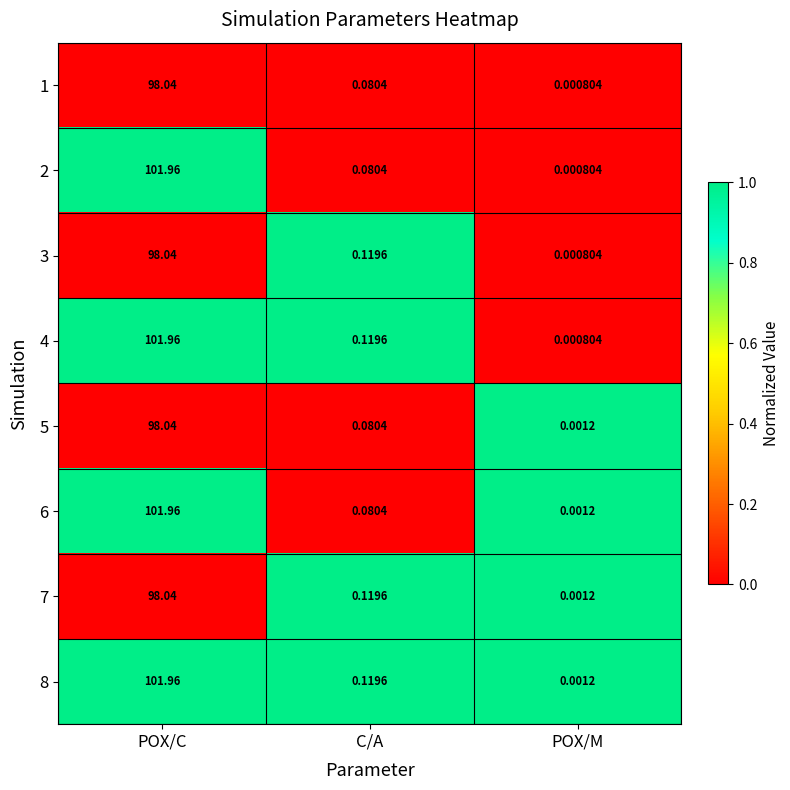

Rank the categories by 2 value from lowest to highest.

POX/M, C/A, POX/C